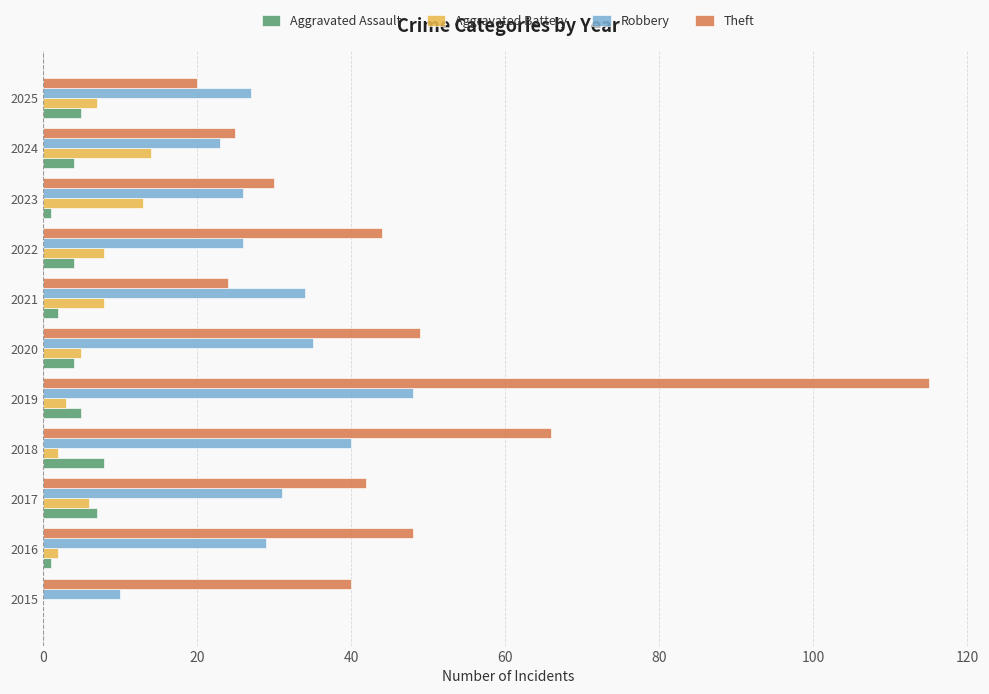

What is the maximum value shown in the chart?

115